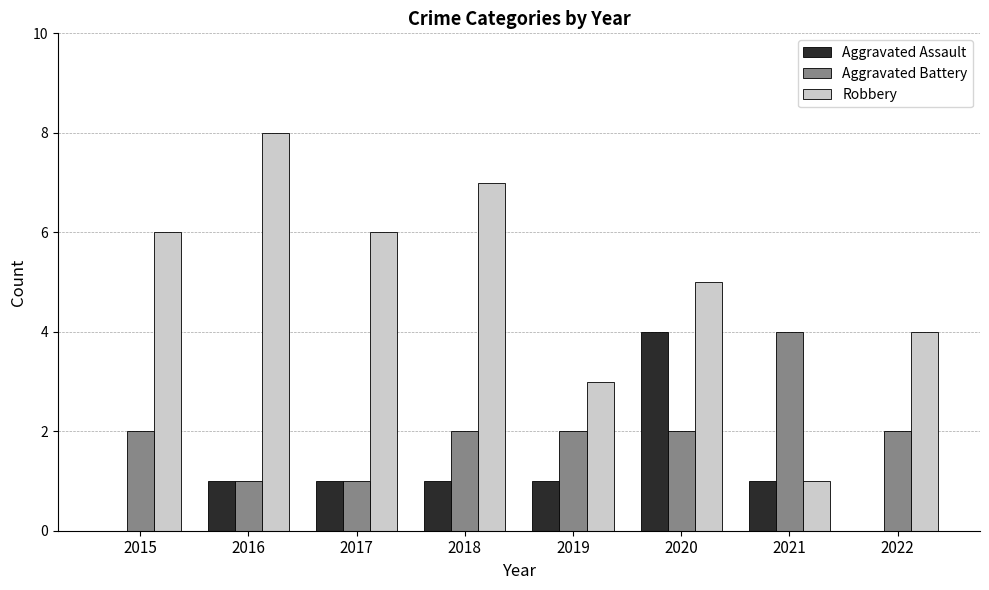

At which category is the sum across all series the highest?

2020